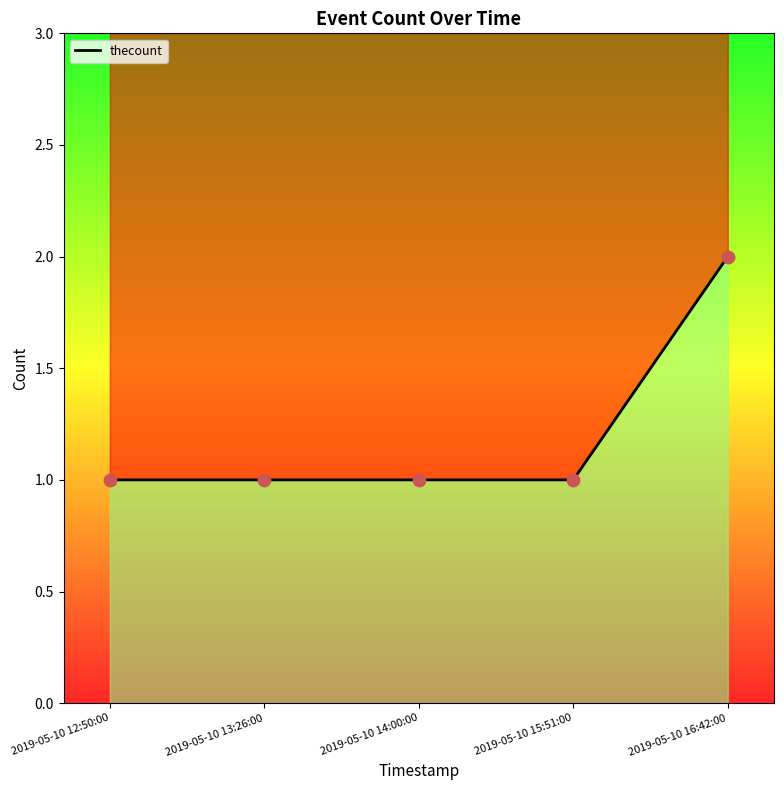

Approximately how many times larger is the value at 2019-05-10 16:42:00 compared to 2019-05-10 12:50:00?

2.0